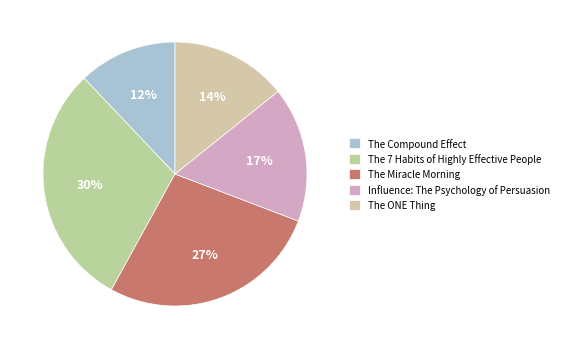

Is there any slice that represents more than half of the pie?

No